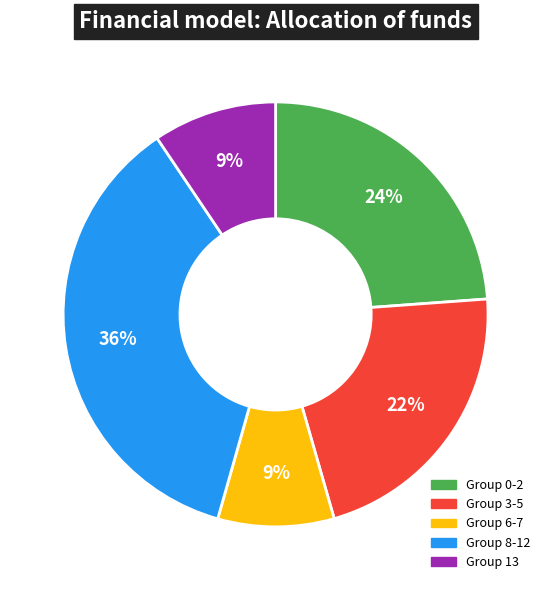

Is there a majority slice in this chart?

No